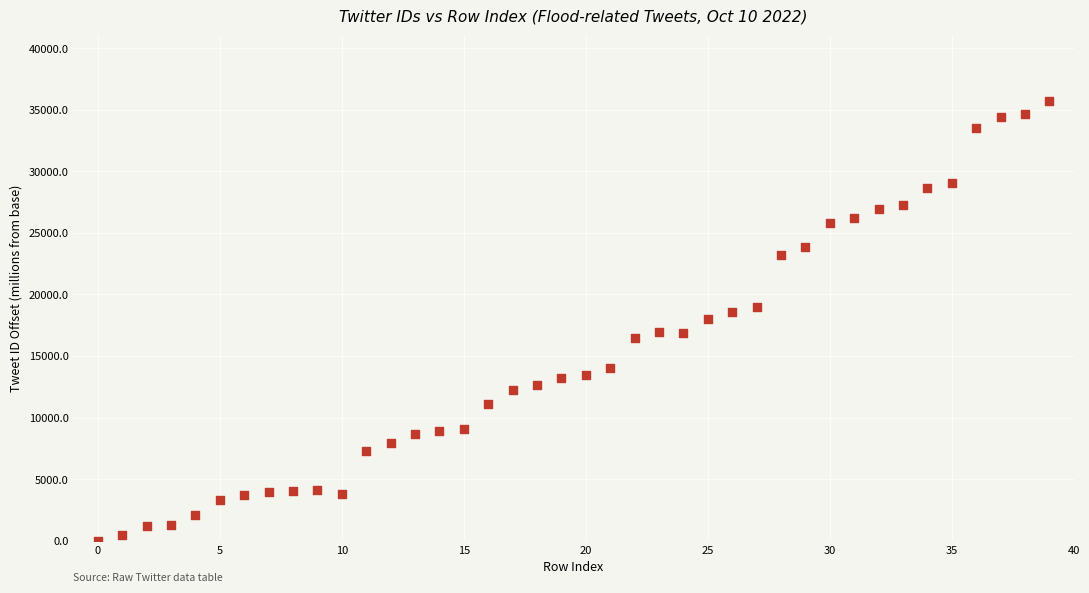

What is the range of Y values (max minus min)?

35697.7